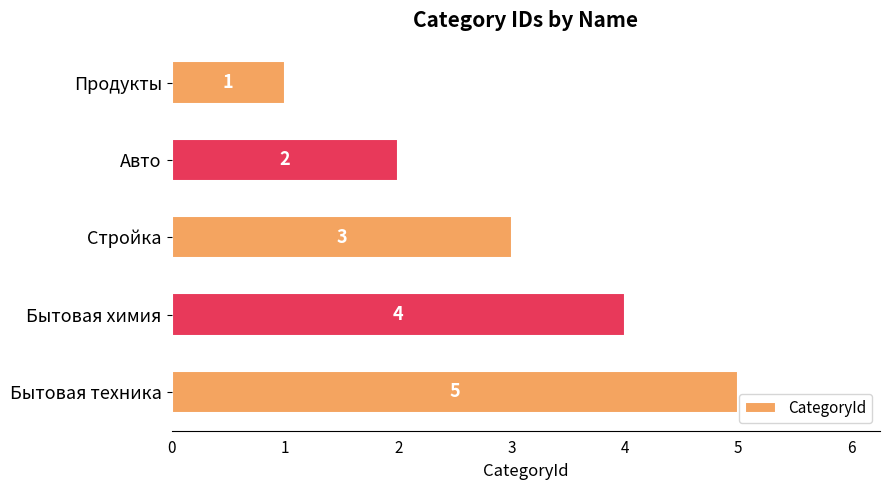

What is the change in value from Авто to Бытовая техника?

+3